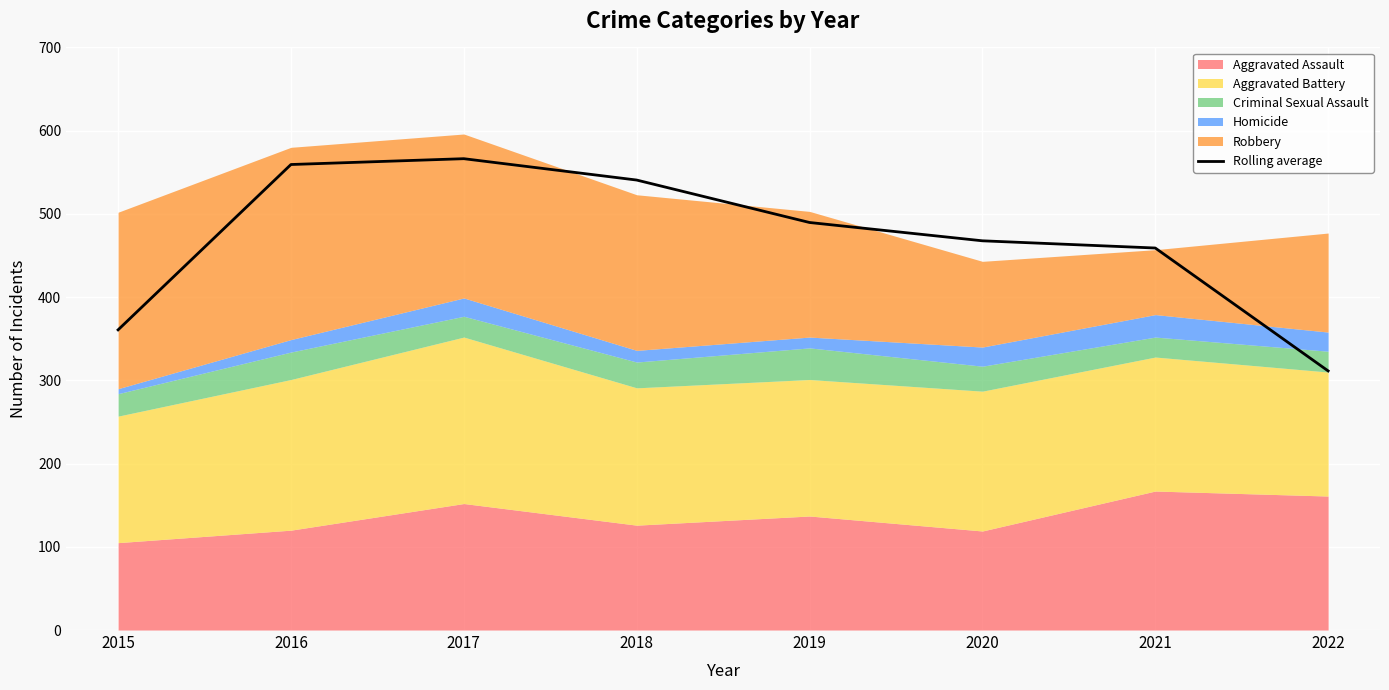

Reading right to left, list all the values displayed in this chart.

2022=311.3	2021=459.0	2020=467.7	2019=489.7	2018=540.7	2017=566.3	2016=559.3	2015=360.7